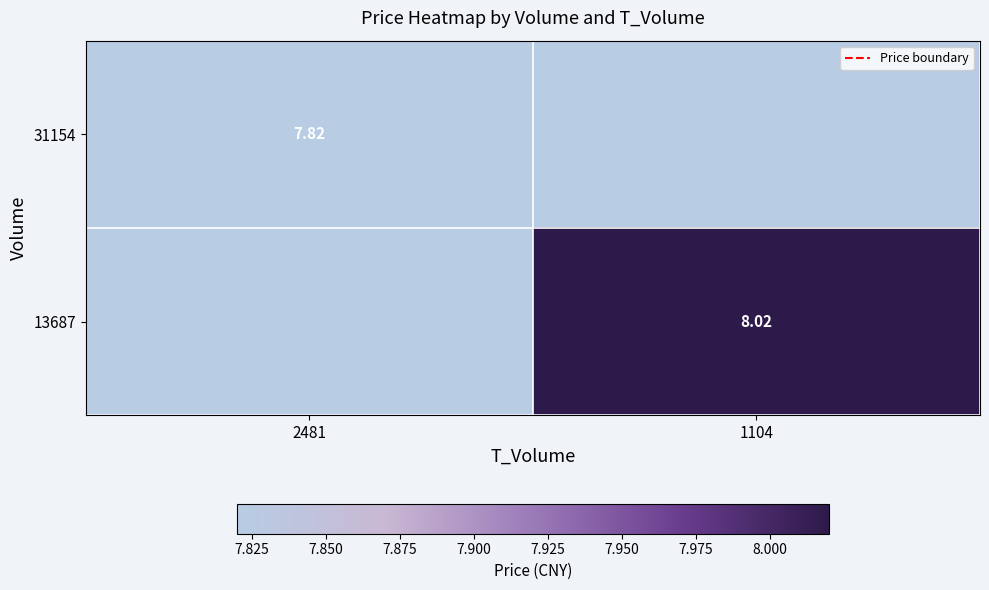

The value of 31154 at 2481 is 7.8. True or false?

True